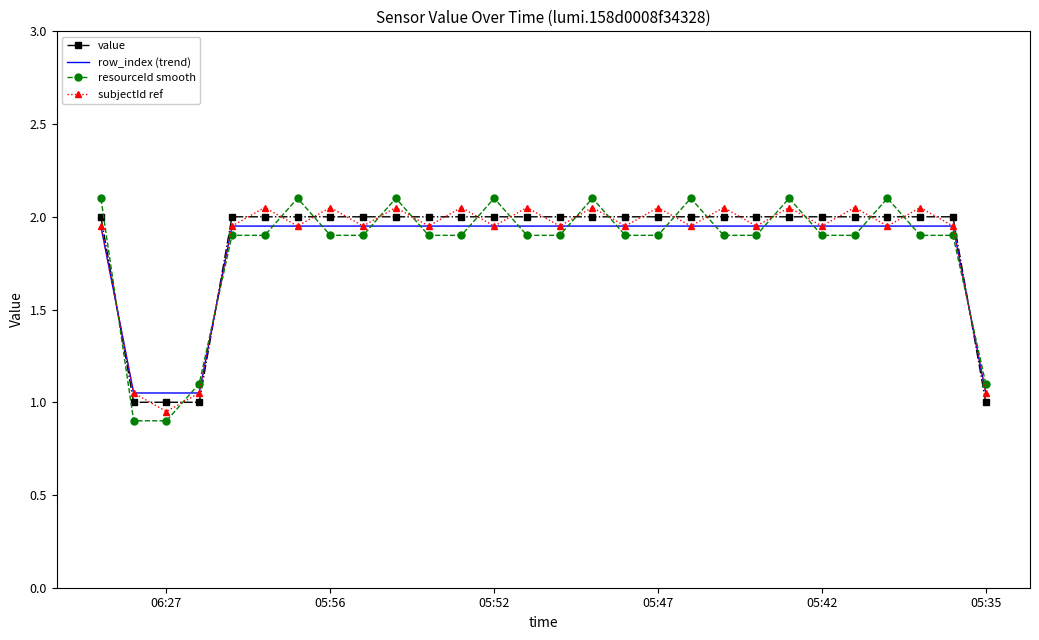

How many categories are shown in the chart?

28